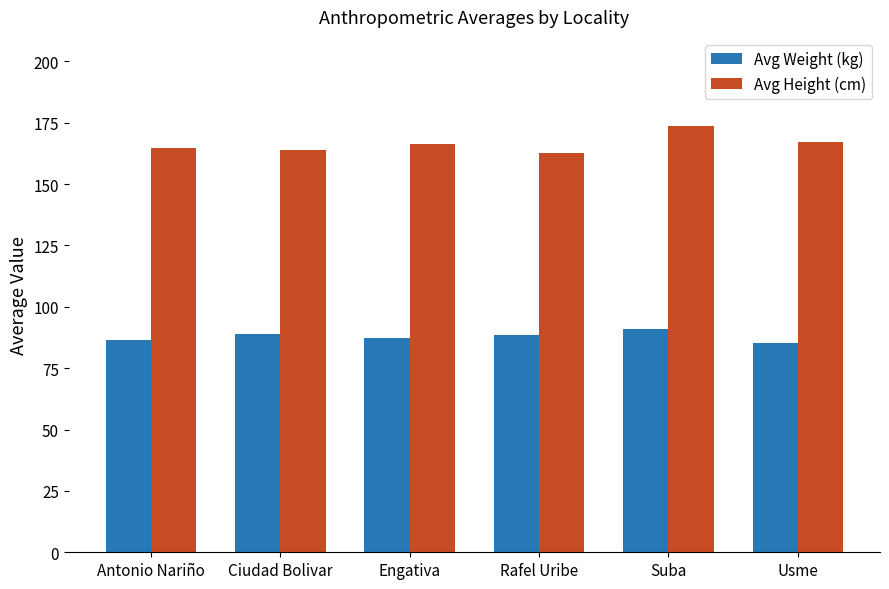

What is the average value of the Avg Weight (kg) series?

87.9